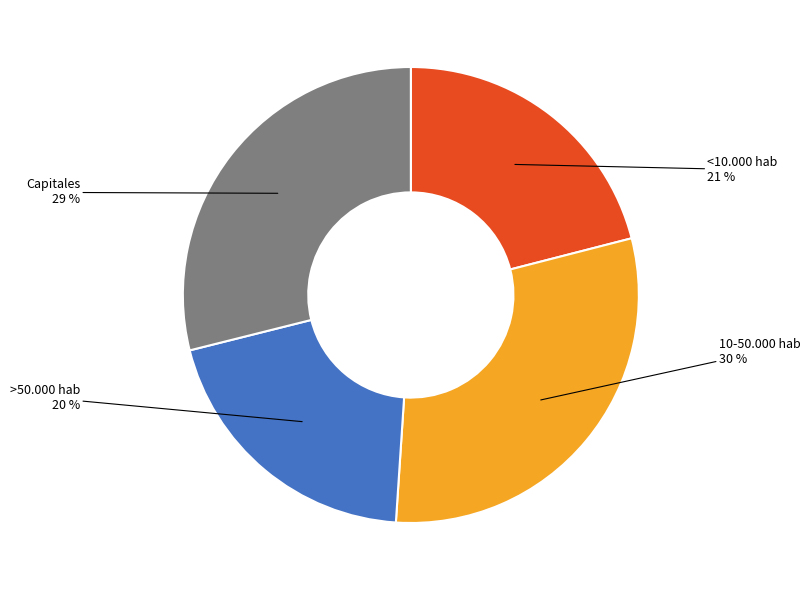

To the nearest percent, what is the average slice percentage?

25%